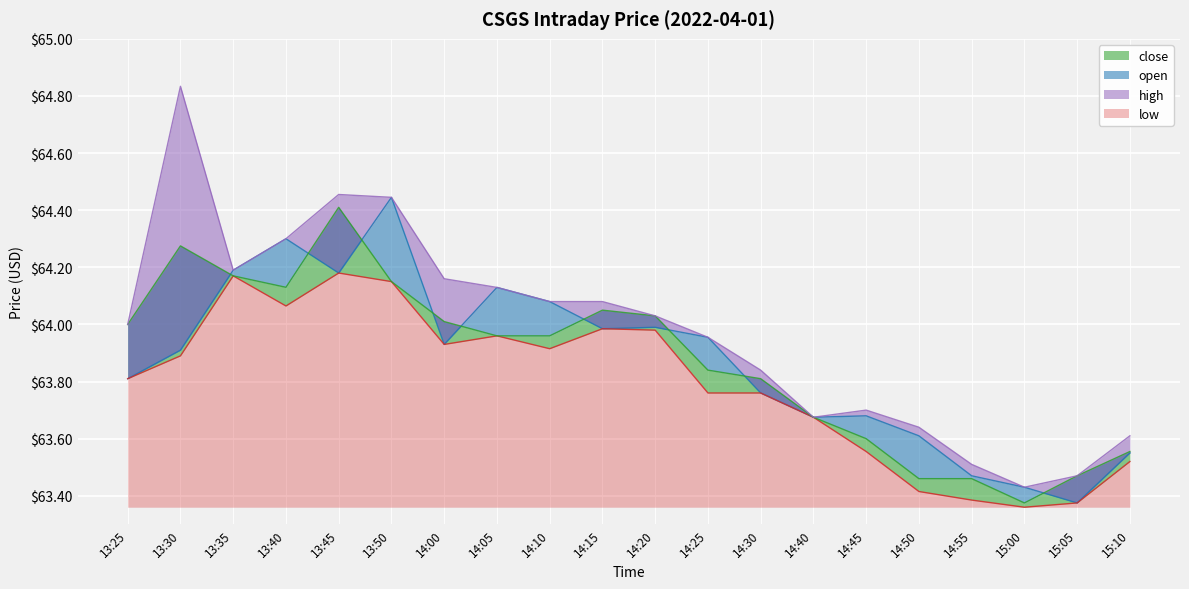

What is the difference between the maximum and second lowest values in the open series?

1.0